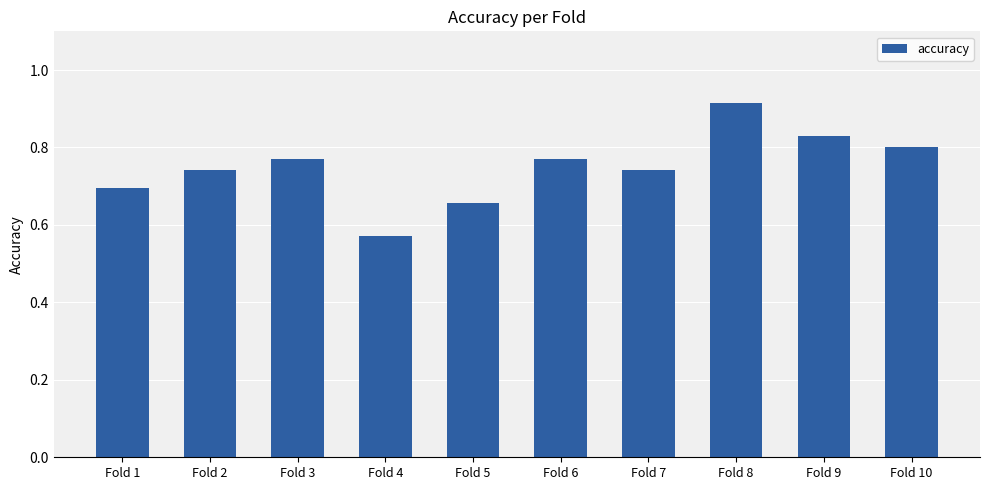

How many bars are there in total?

10